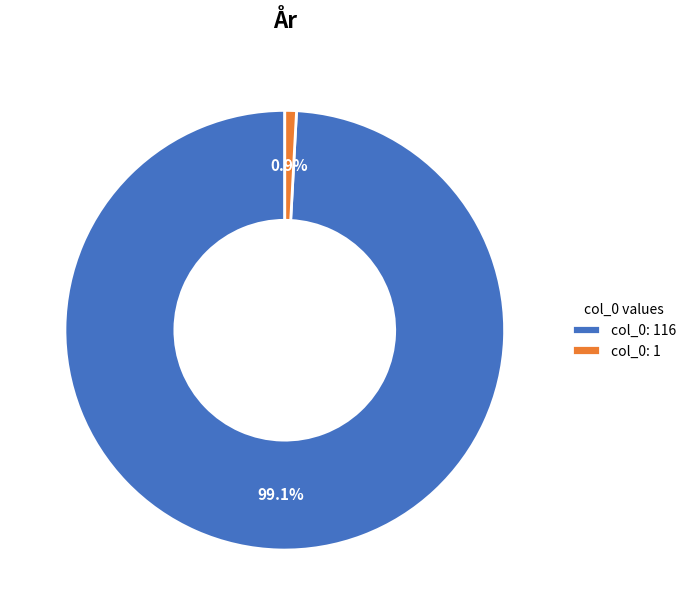

Which has a higher value, col_0: 116 or col_0: 1?

col_0: 116